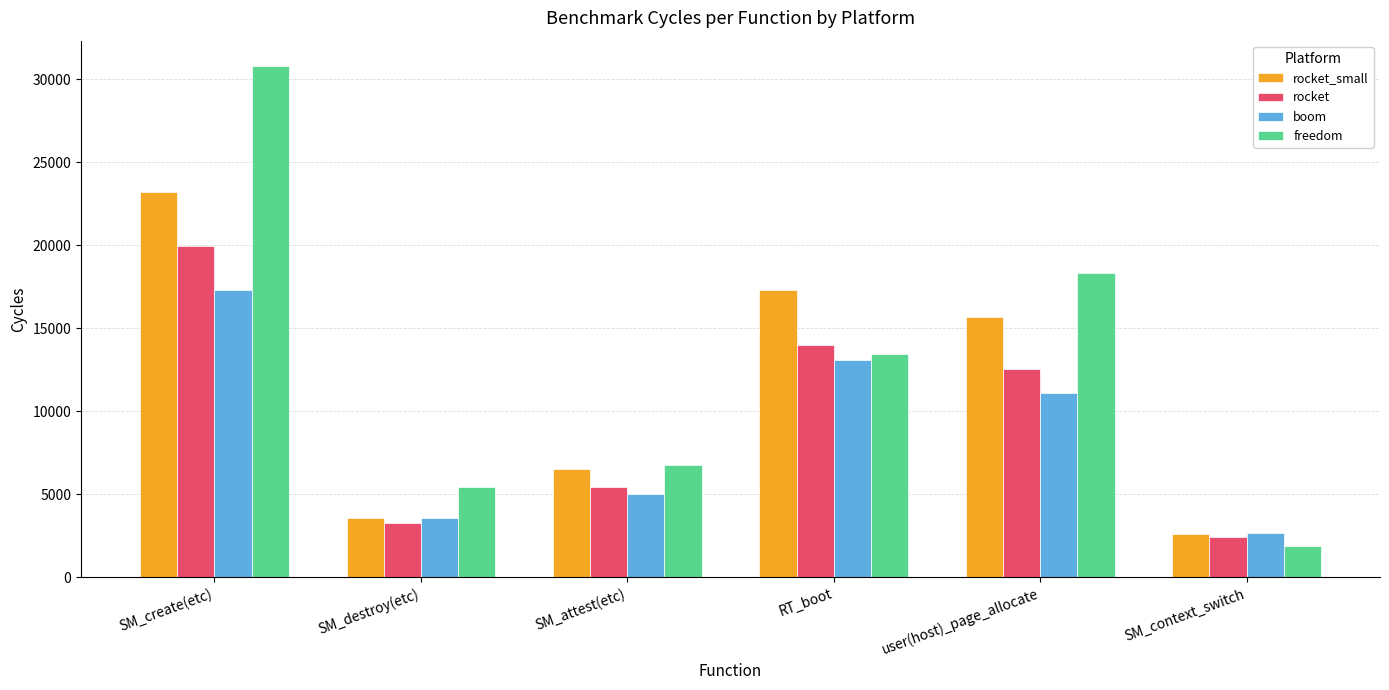

What is the total value across all series at RT_boot?

57884.4